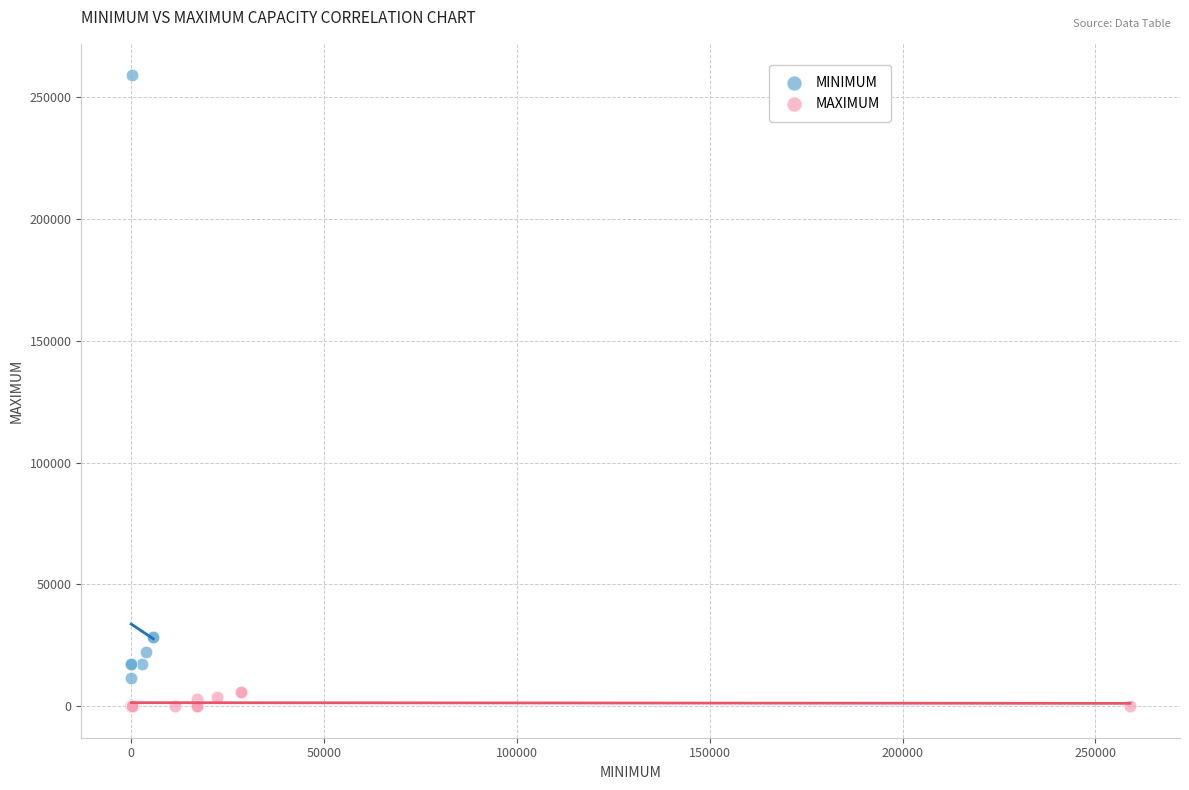

Which series has the largest Y range (max minus min)?

MINIMUM